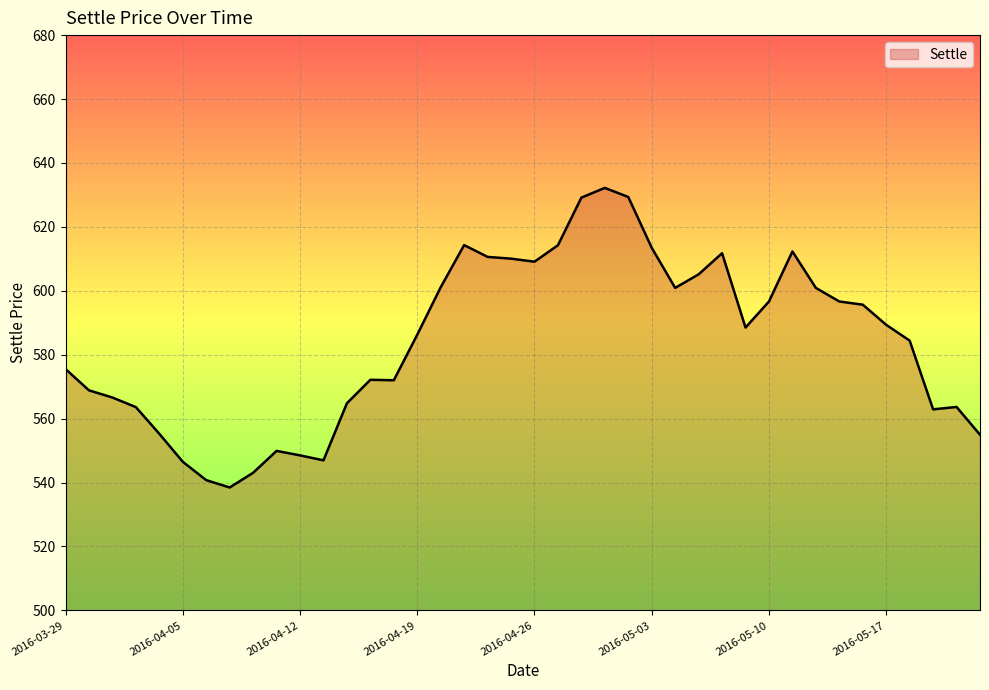

What is the smallest value displayed?

538.5